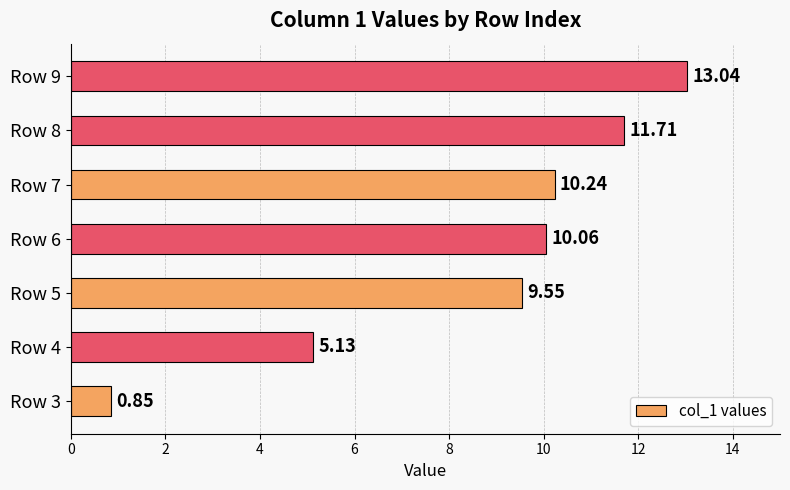

How many data points are less than 10?

3